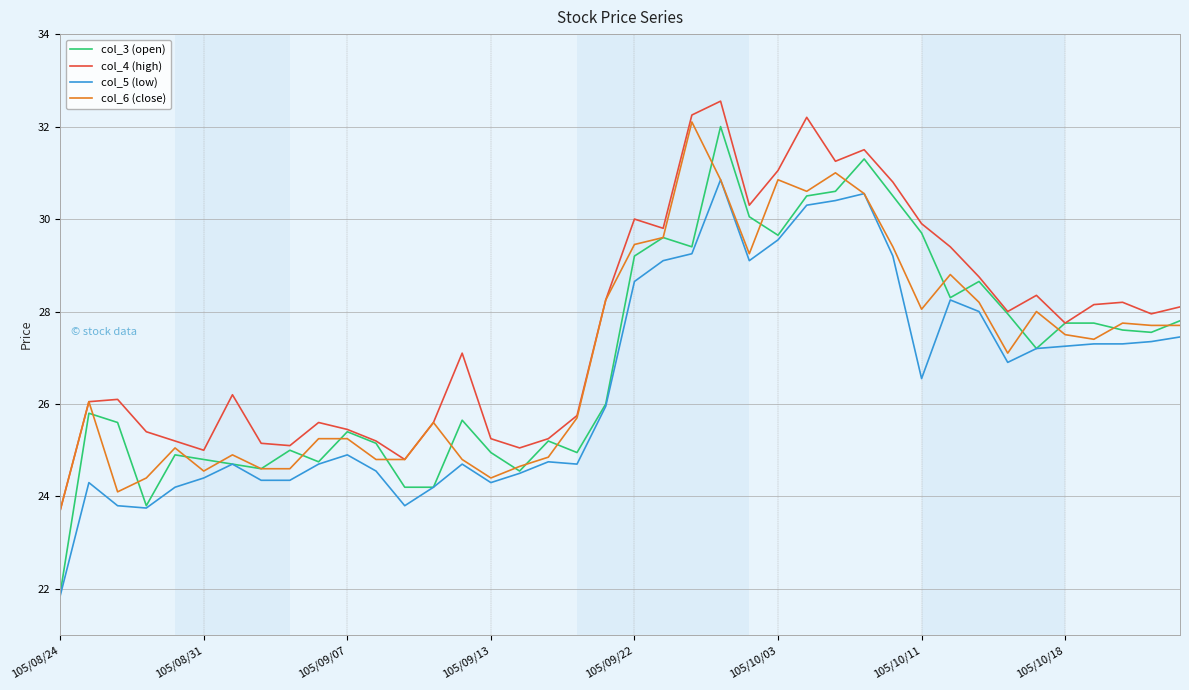

How many lines are shown in the chart?

4